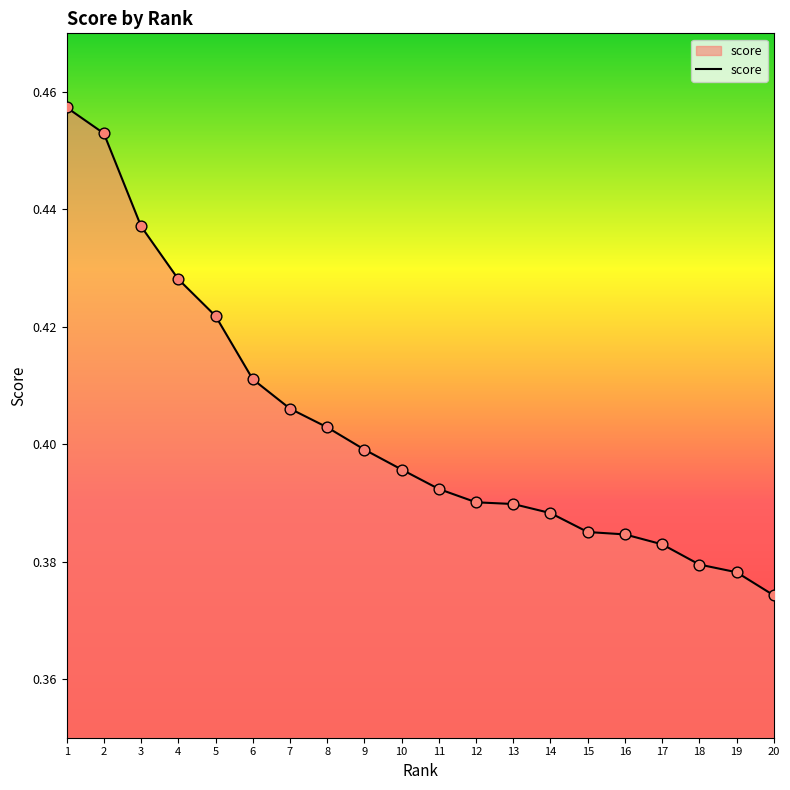

What is the change in value from 2 to 9?

-0.1